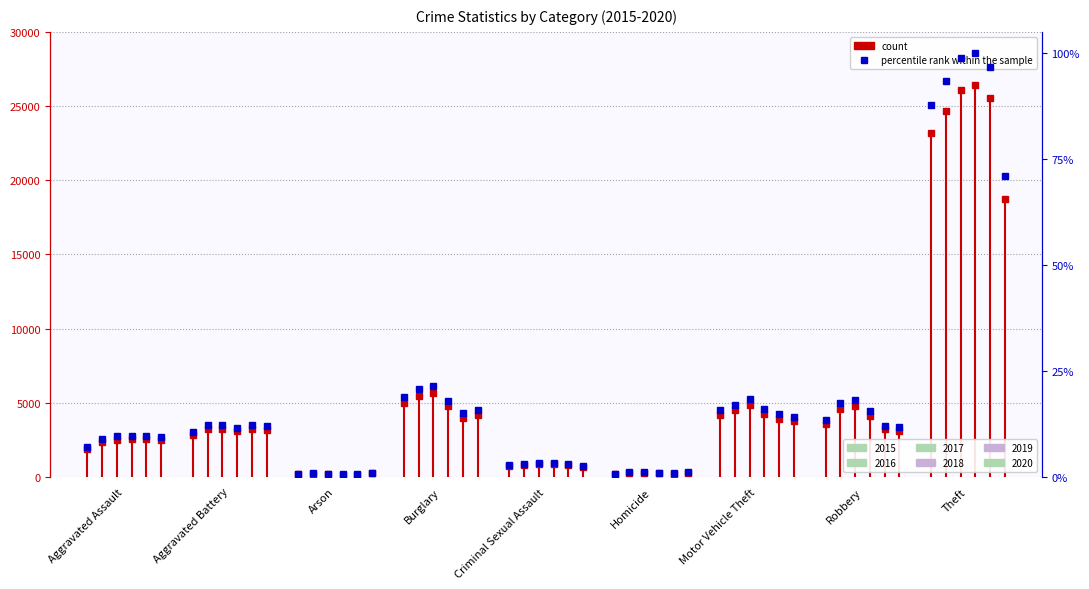

What is the lowest value of the 2020 series?

0.9